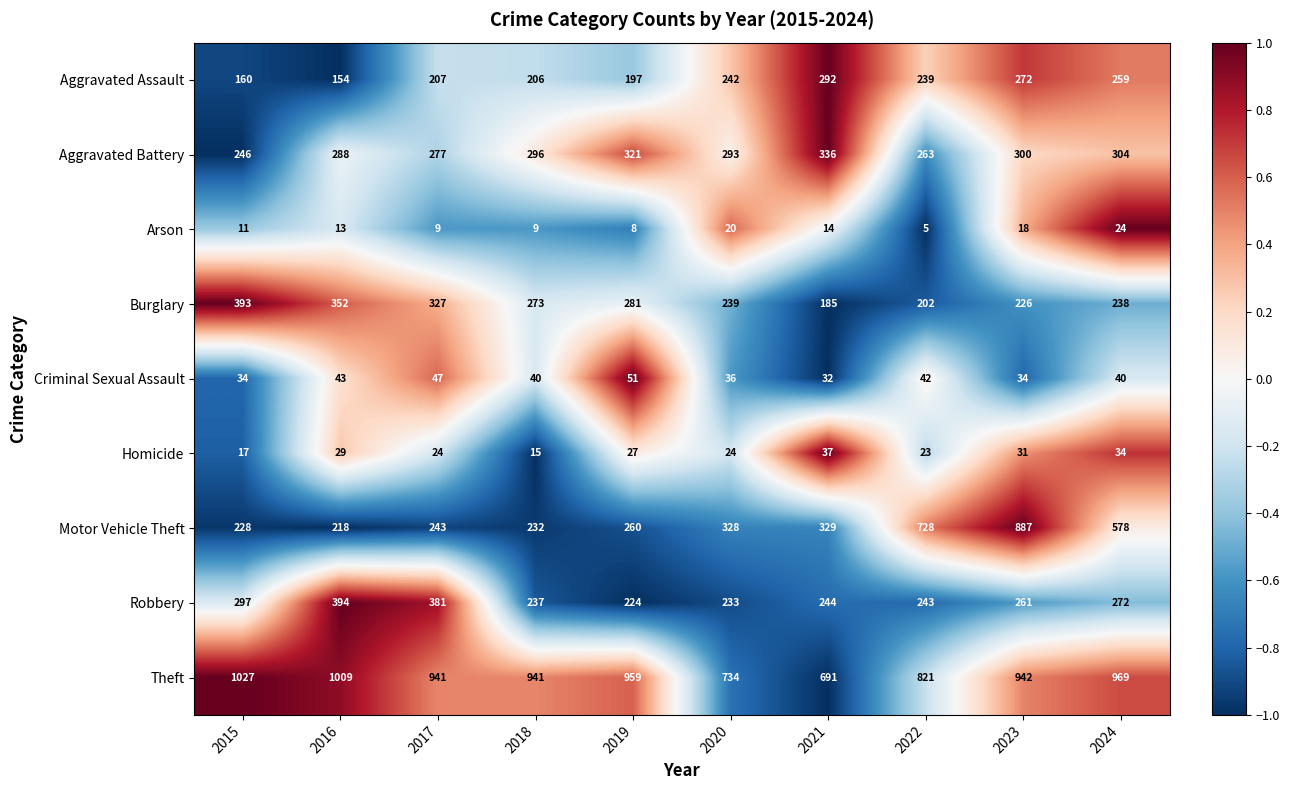

At which category is the sum across all series the highest?

2023